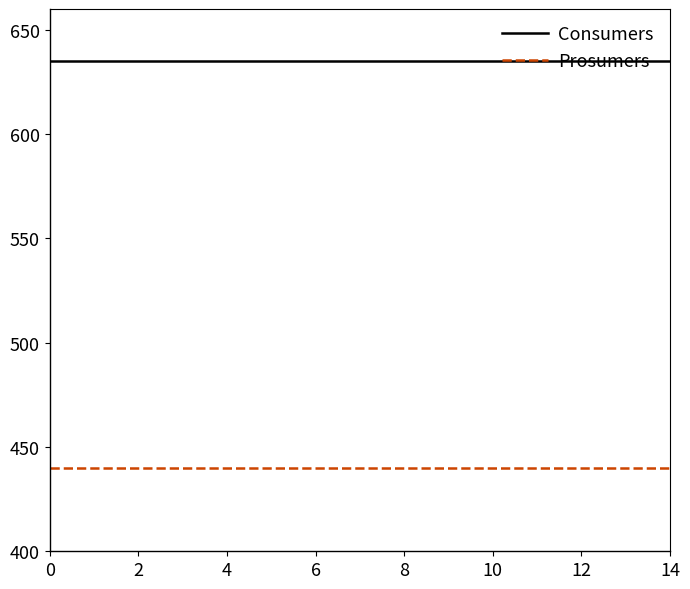

True or false: Prosumers and Consumers intersect in this chart.

False